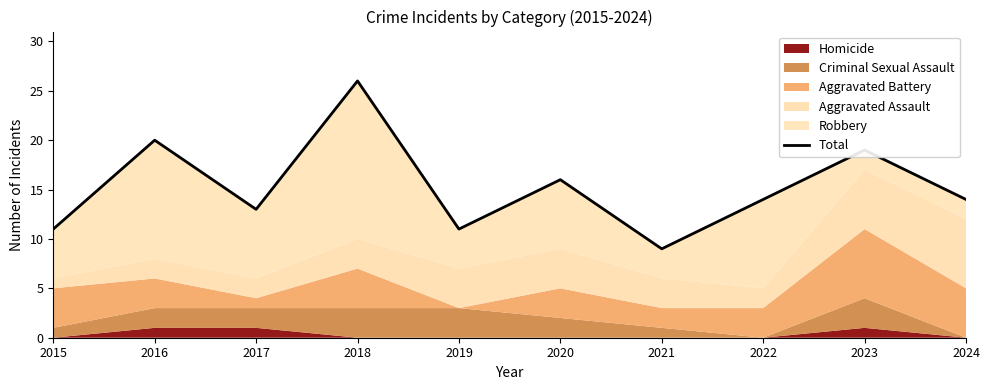

At which category does the data reach its first local valley?

2017